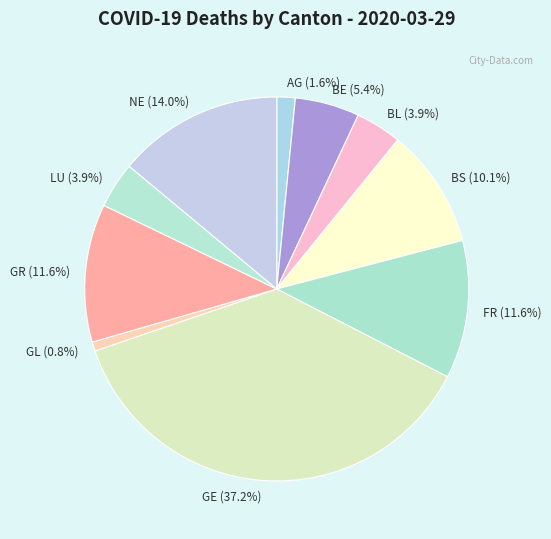

How many segments does this pie chart have?

10